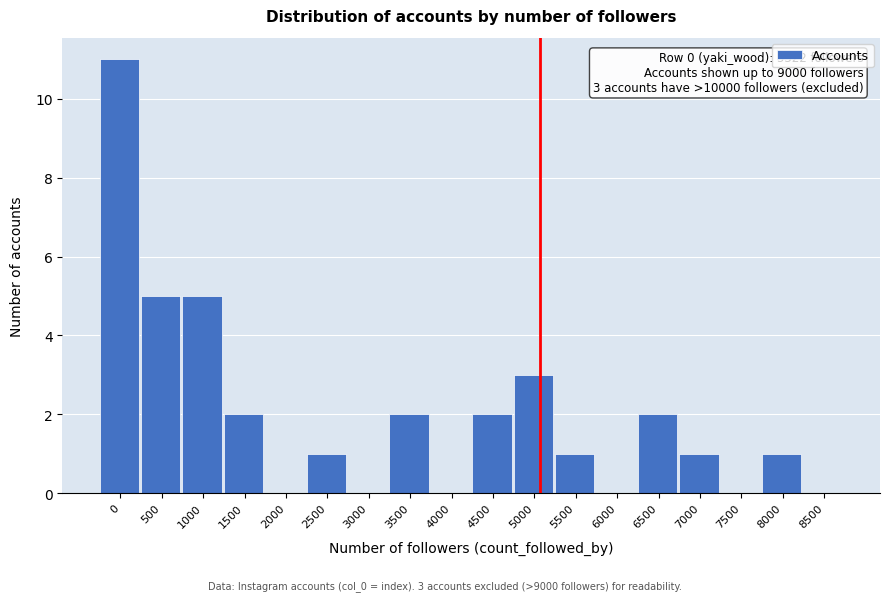

Reading left to right, transcribe all the data shown in this chart.

0=11	500=5	1000=5	1500=2	2000=0	2500=1	3000=0	3500=2	4000=0	4500=2	5000=3	5500=1	6000=0	6500=2	7000=1	7500=0	8000=1	8500=0